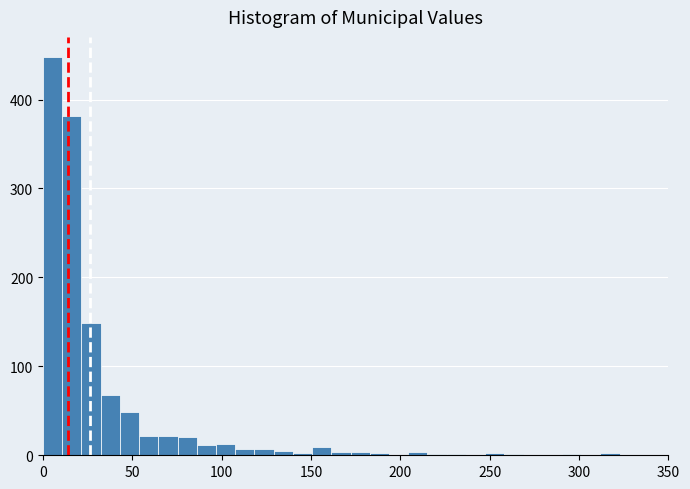

Around what value on the x-axis is the tallest bar? Give the approximate position of its centre, as read against the axis.

5